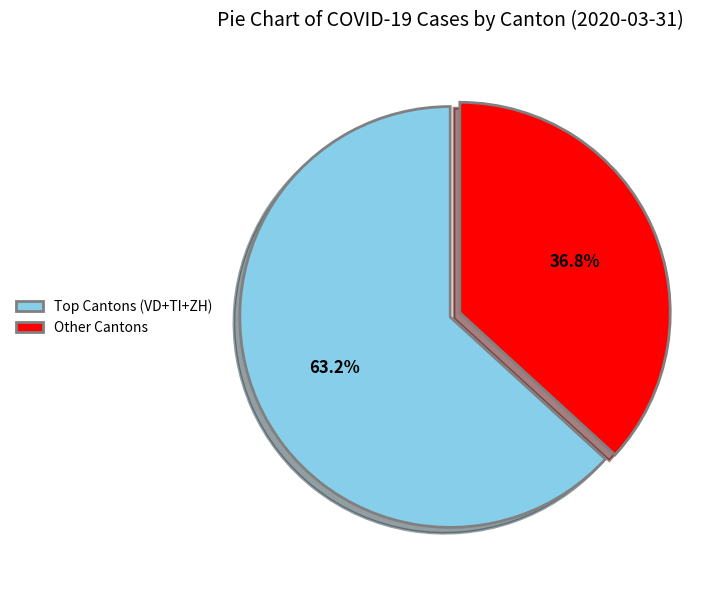

Which slice is the smallest?

Other Cantons